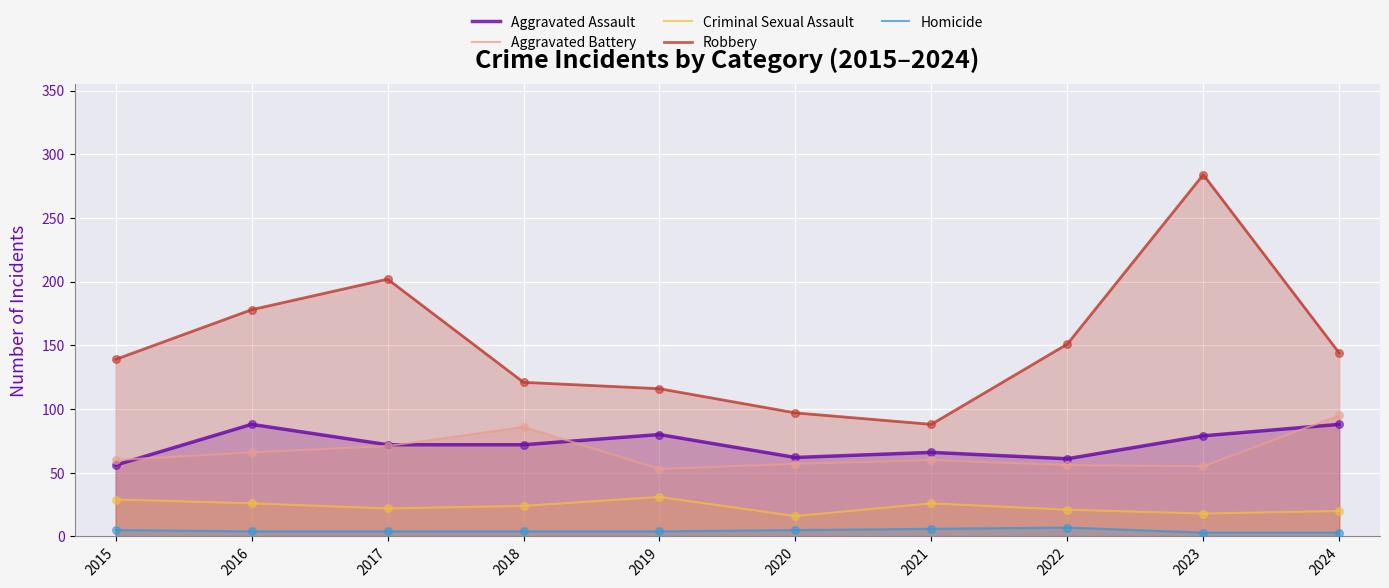

Which series reaches the maximum Y coordinate?

Robbery